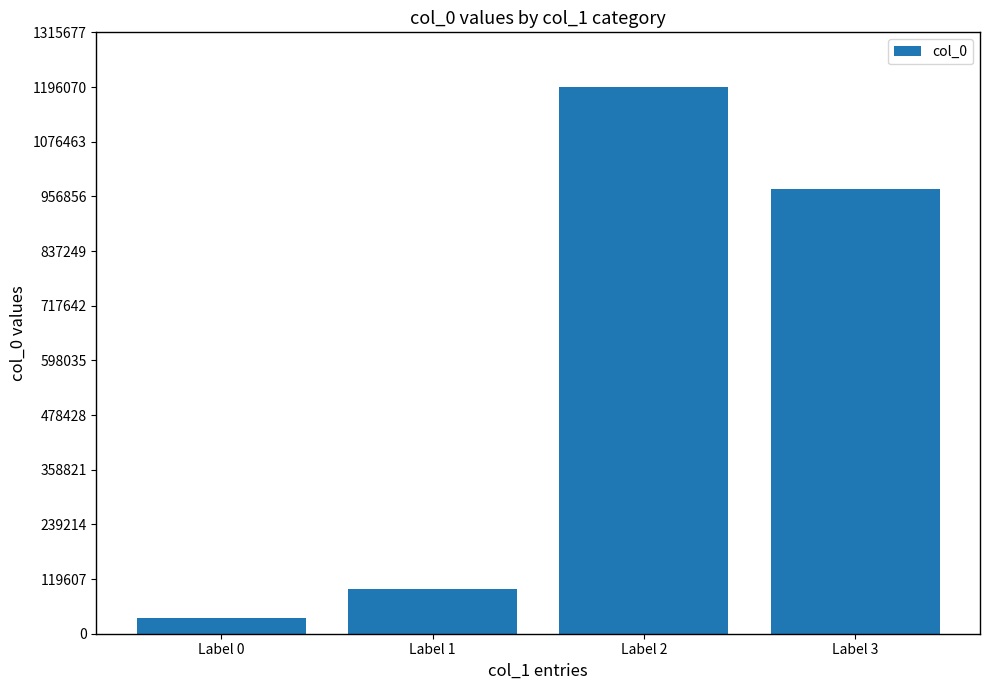

Does the chart contain any negative values?

No